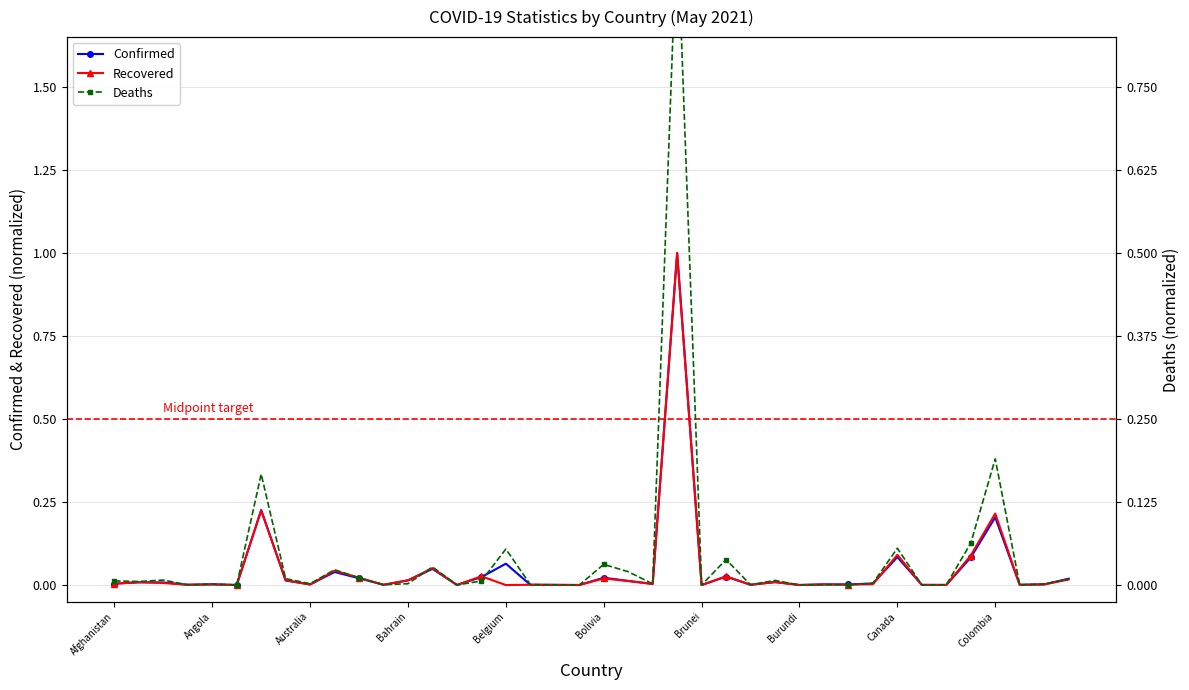

What position from the right is Albania?

39